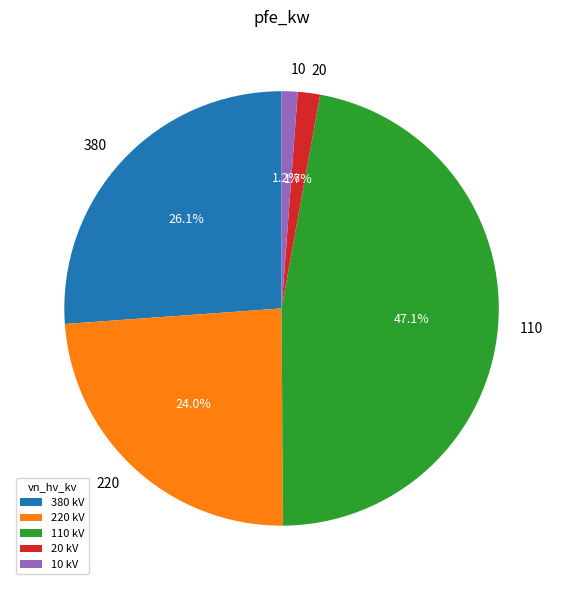

What is the ratio of the value at 380 kV to the value at 110 kV?

0.6